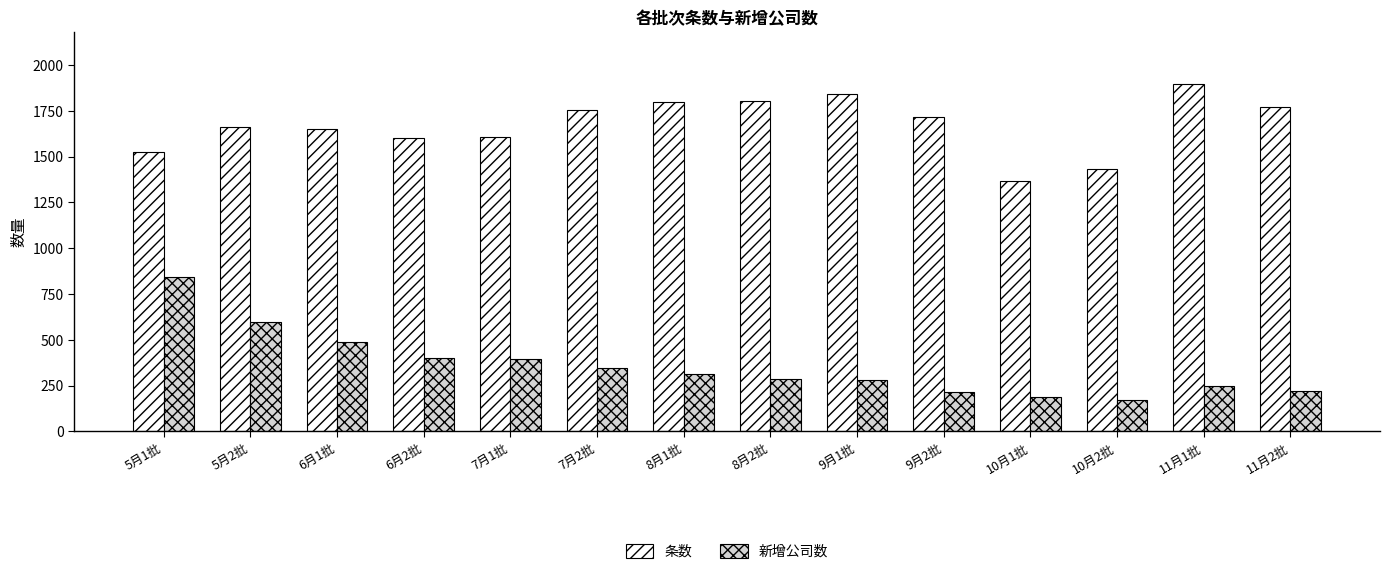

Count the number of data series in this chart.

2